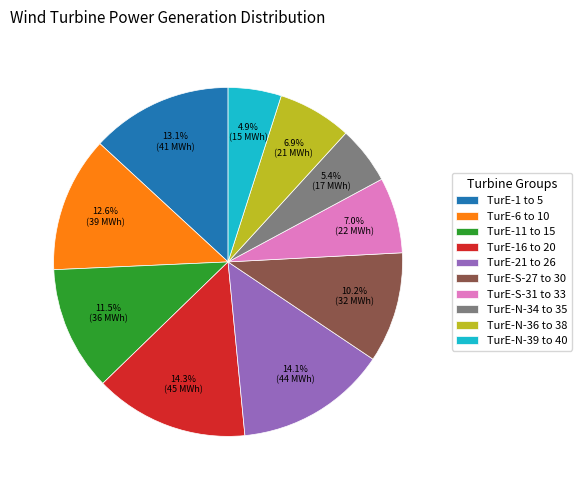

What is the ratio of the value at TurE-16 to 20 to the value at TurE-11 to 15?

1.2